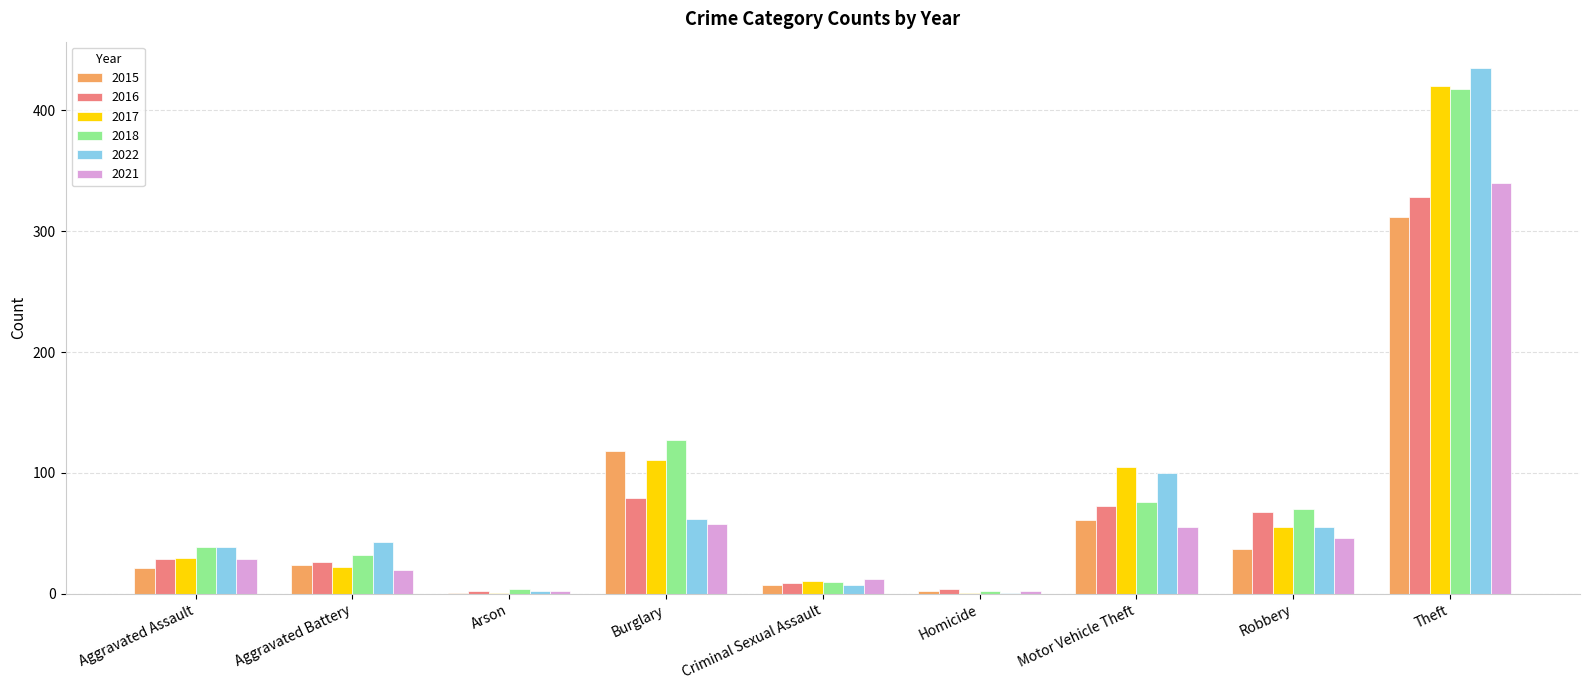

Read the 2022 value at Theft.

435